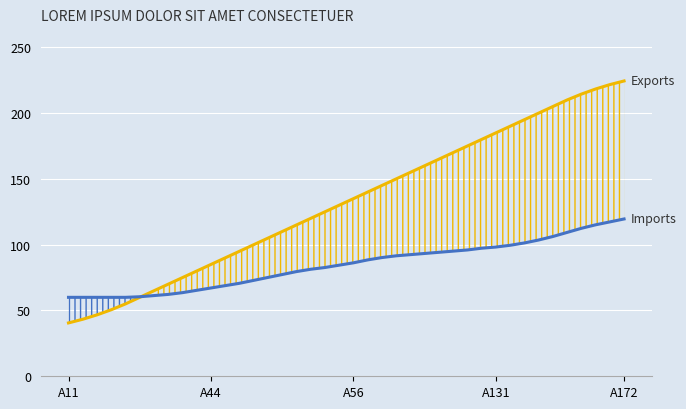

What is the spread (max minus min) of values at 38?

104.3